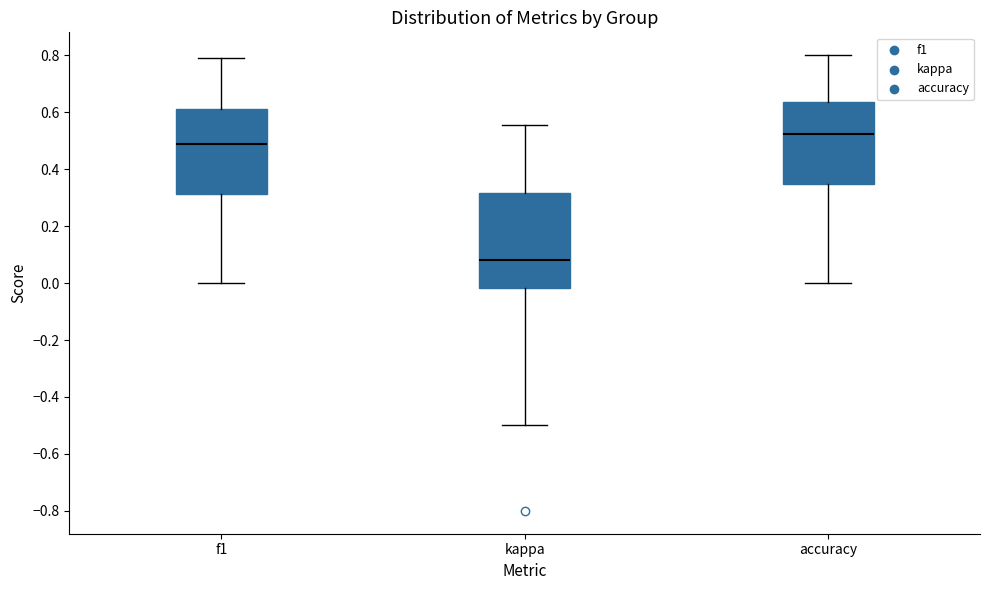

Reading left to right, read every box against the y-axis: the position of its median line, the range the box covers, and the ends of its whiskers. The values are not printed on the chart, so give them approximately, as read against the axis.

f1: median 0.48, box 0.32 to 0.60, whiskers 0.00 to 0.78
kappa: median 0.08, box -0.02 to 0.32, whiskers -0.50 to 0.56
accuracy: median 0.52, box 0.34 to 0.64, whiskers 0.00 to 0.80